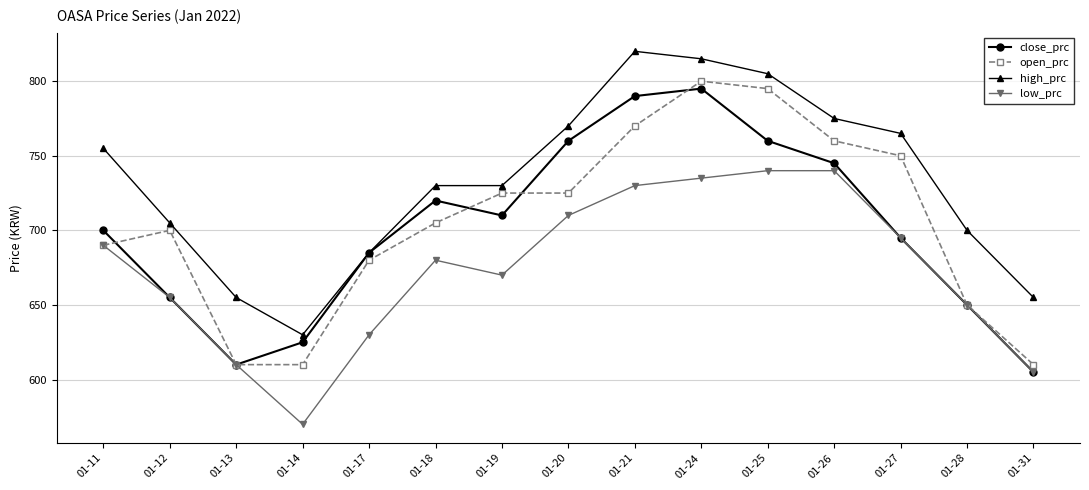

List the series in order of their peak value, lowest first.

low_prc, close_prc, open_prc, high_prc